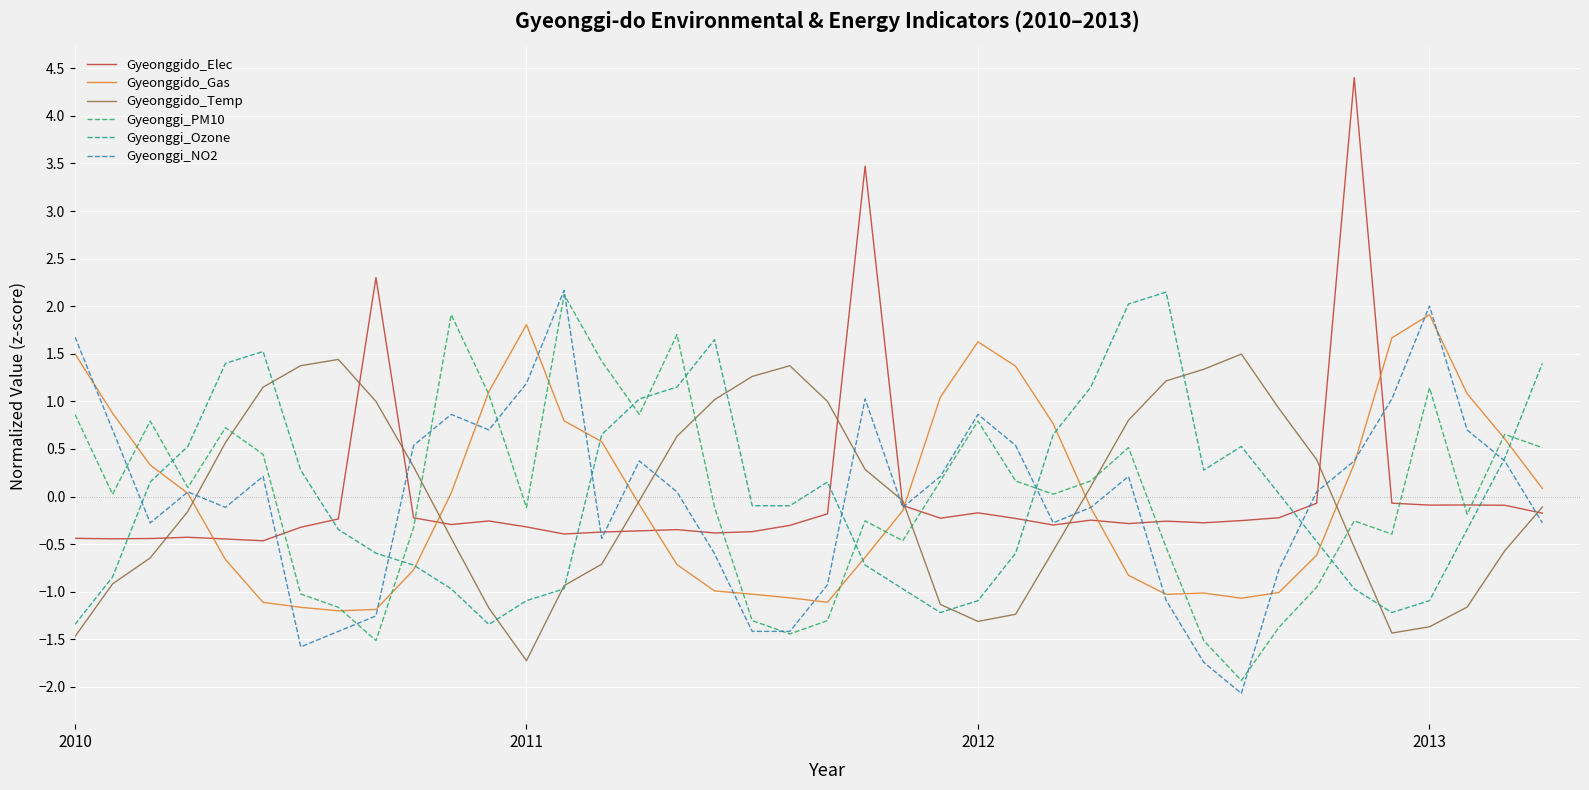

How many interior local peaks does the Gyeonggi_Ozone series have?

5